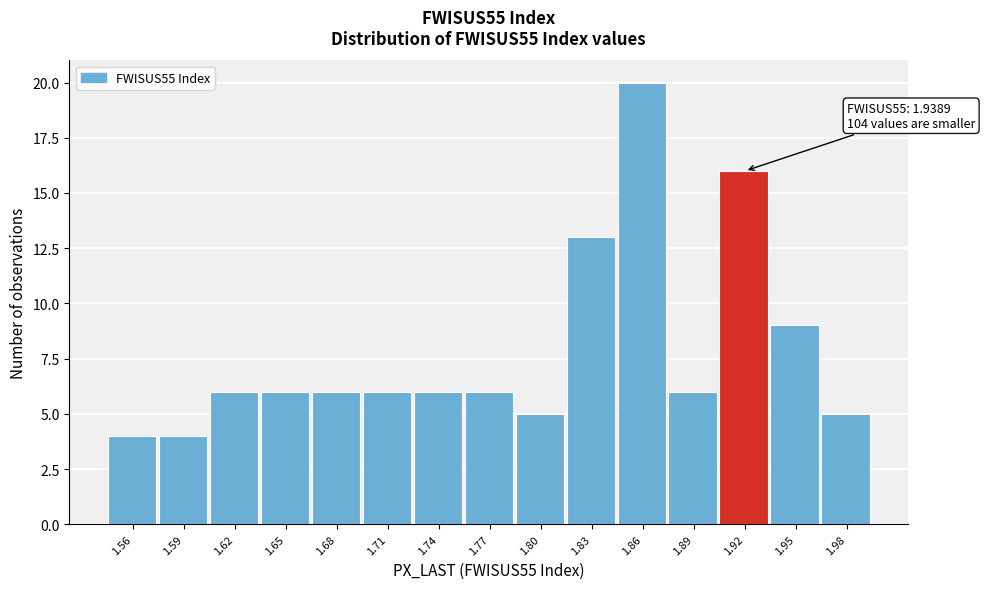

Reading left to right, list all the values displayed in this chart.

4	4	6	6	6	6	6	6	5	13	20	6	16	9	5